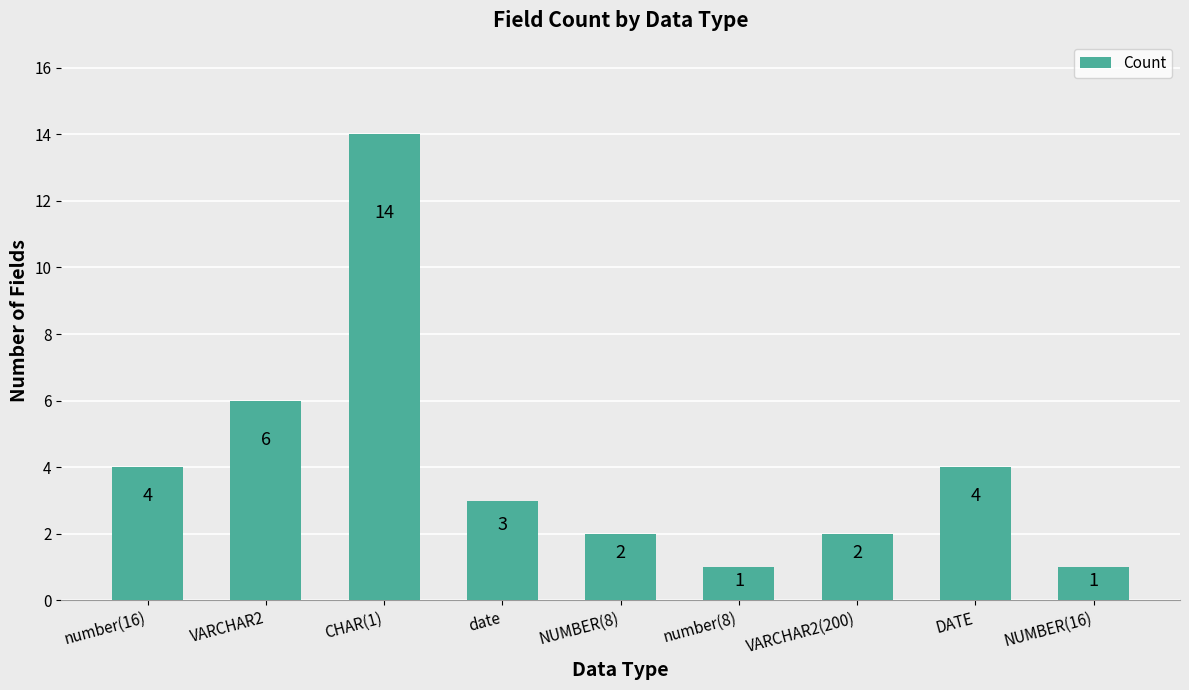

Where does the data first go above 3?

number(16)